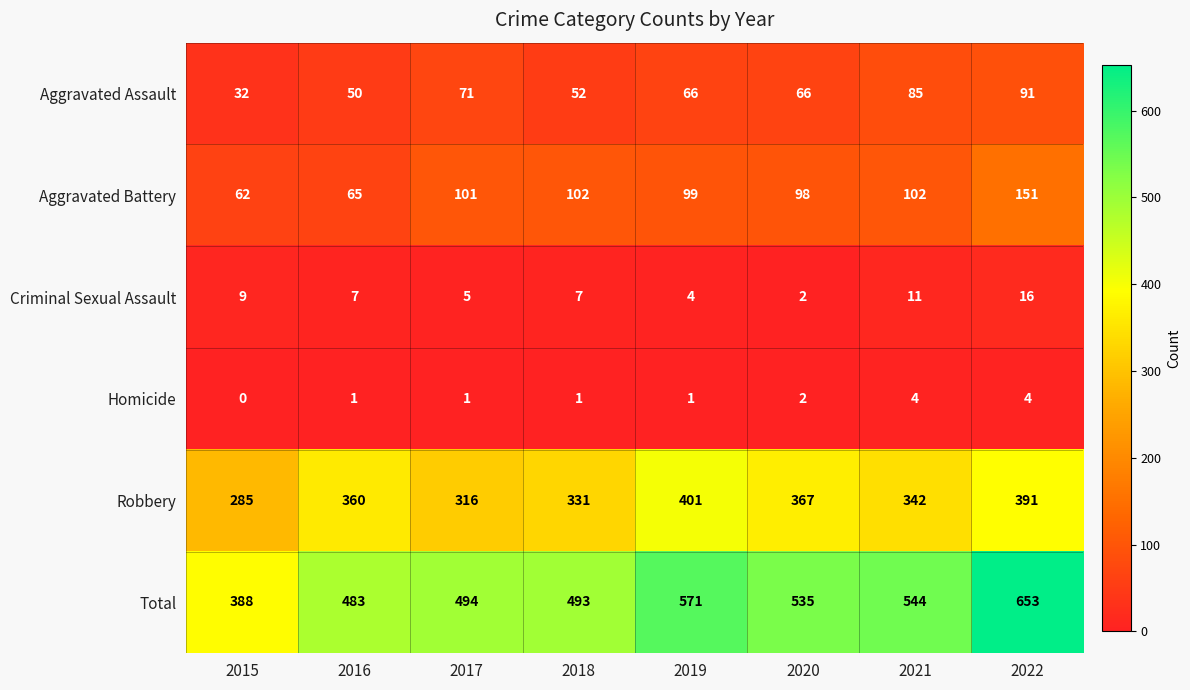

The Total series shows 154 at 2022. True or false?

False